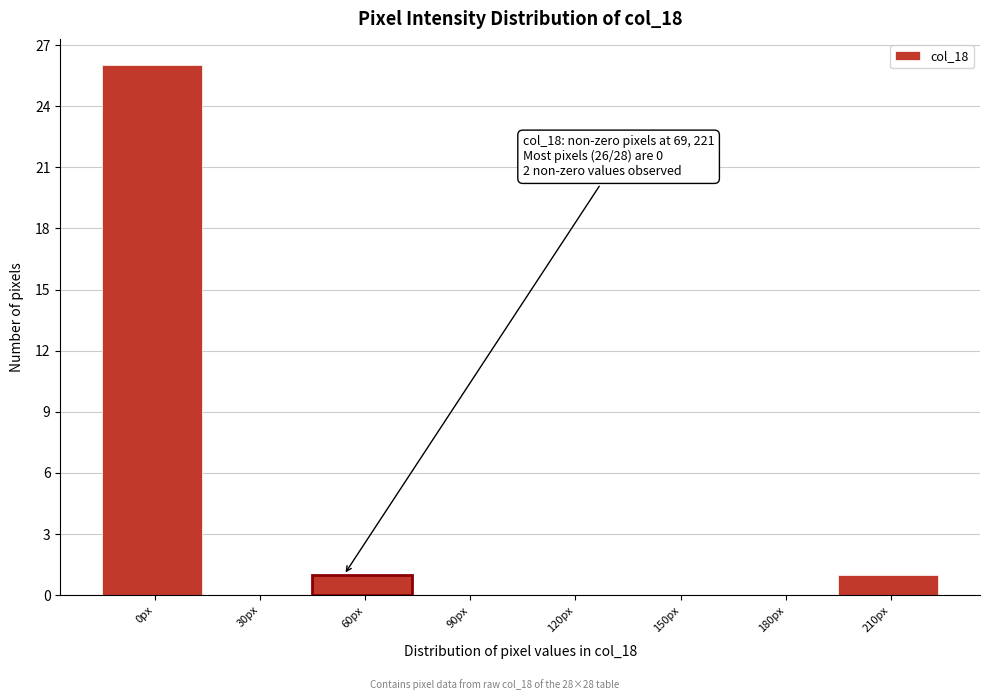

Reading left to right, extract all data points from this chart.

0px=26	30px=0	60px=1	90px=0	120px=0	150px=0	180px=0	210px=1